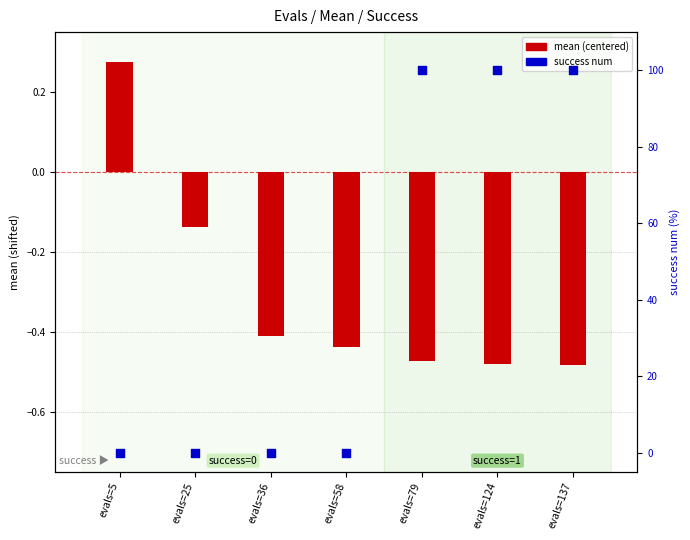

What is the total value across all series at evals=58?

-0.4